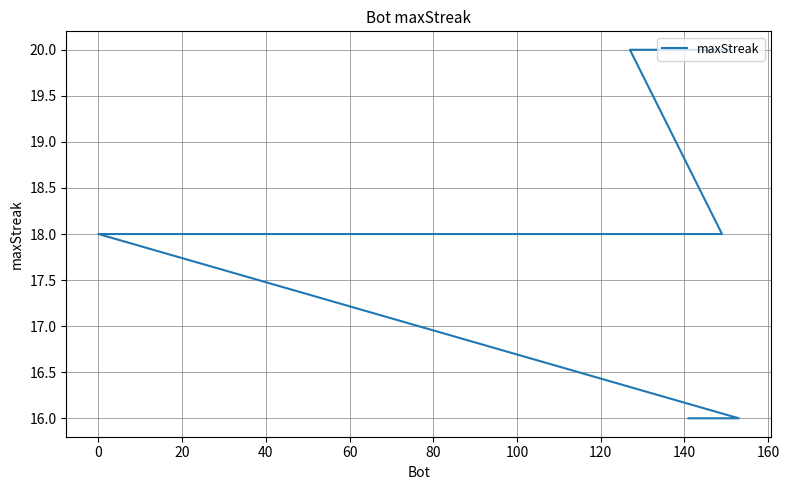

What is the difference between the maximum and minimum values?

4